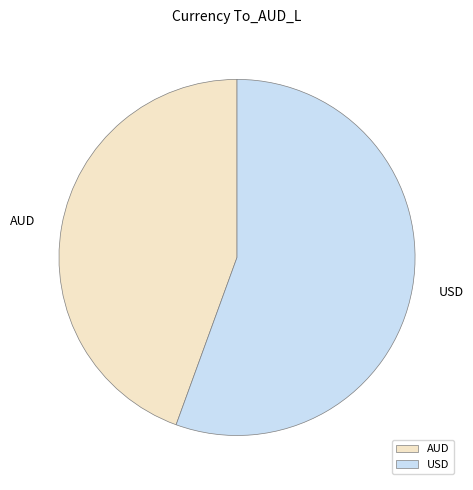

The AUD slice represents 44% of the pie. True or false?

True